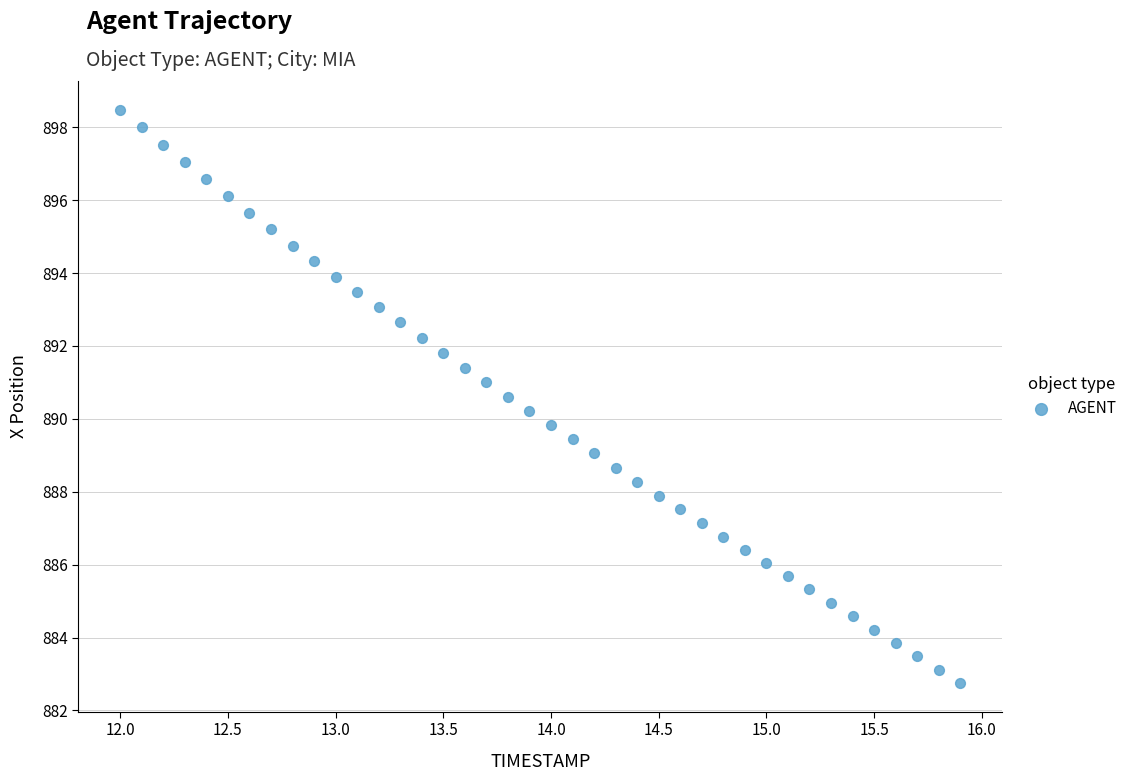

What is the range of X values (max minus min)?

3.9